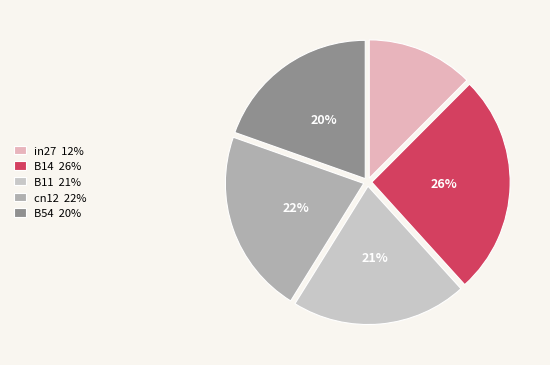

Approximately how many times larger is the value at B54 compared to B14?

0.8